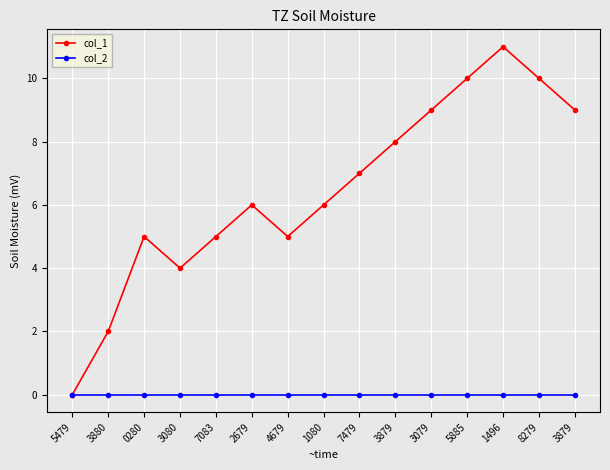

How many data points does each series have?

15